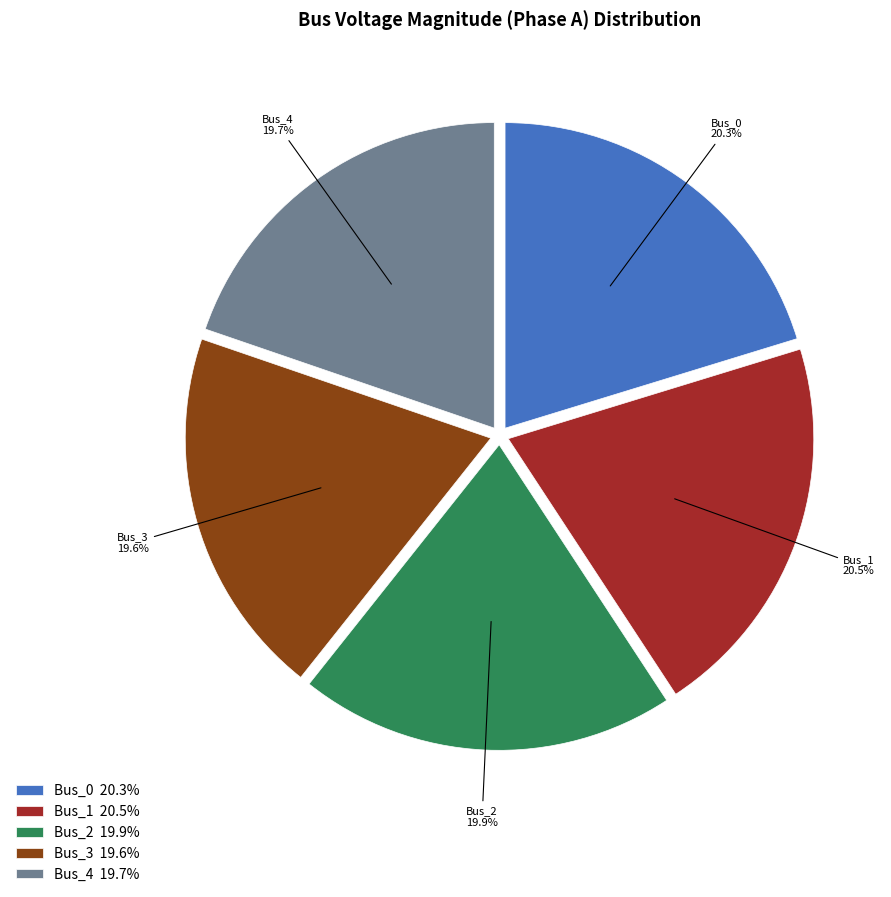

True or false: Bus_4 accounts for 7% of the total.

False